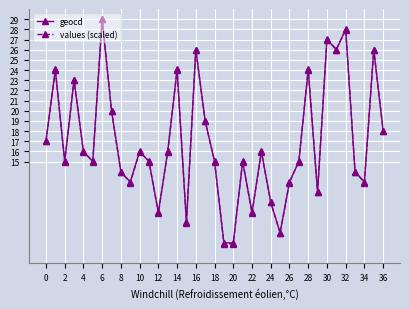

Which series has the widest spread of values?

values (scaled)